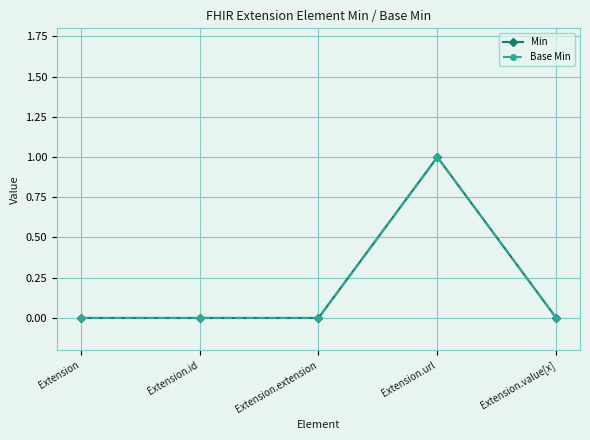

How many categories are shown in the chart?

5